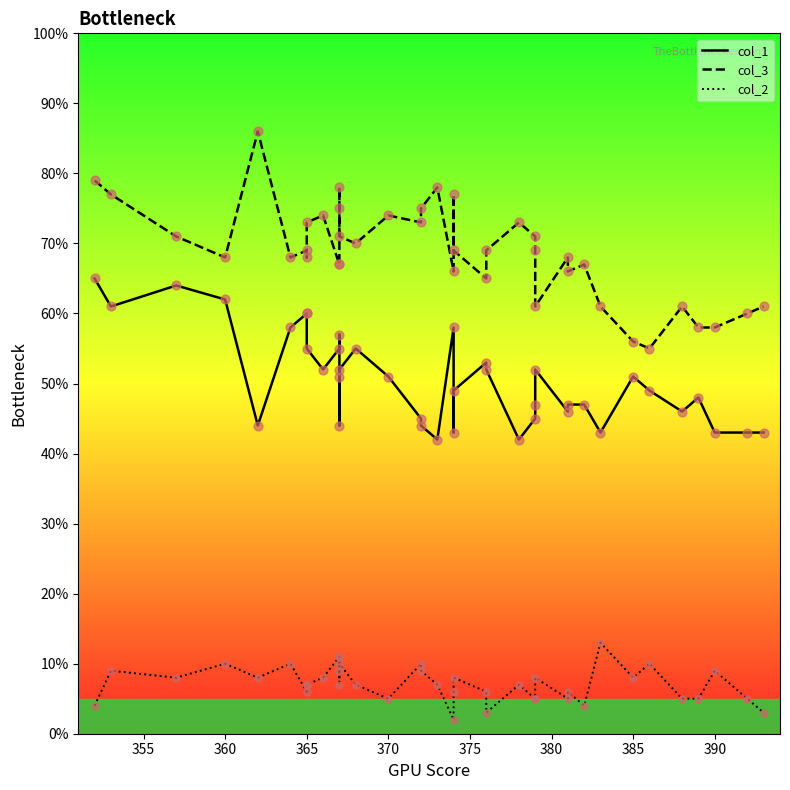

Which series has the widest spread of Y values?

col_3